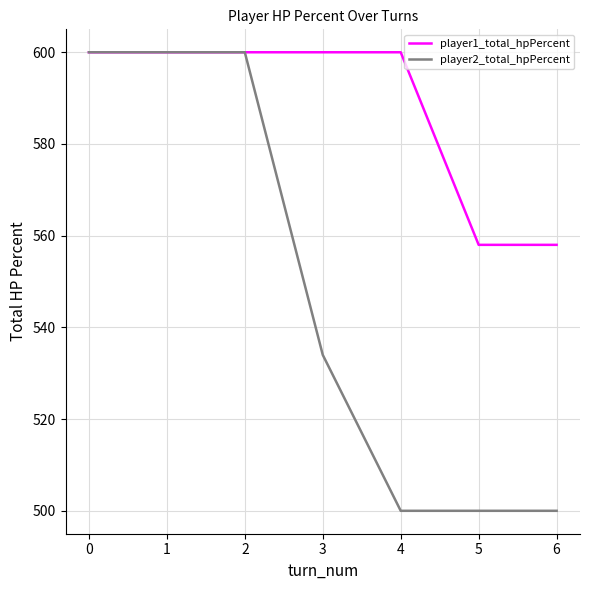

Which series changed the most between 4 and 6?

player1_total_hpPercent